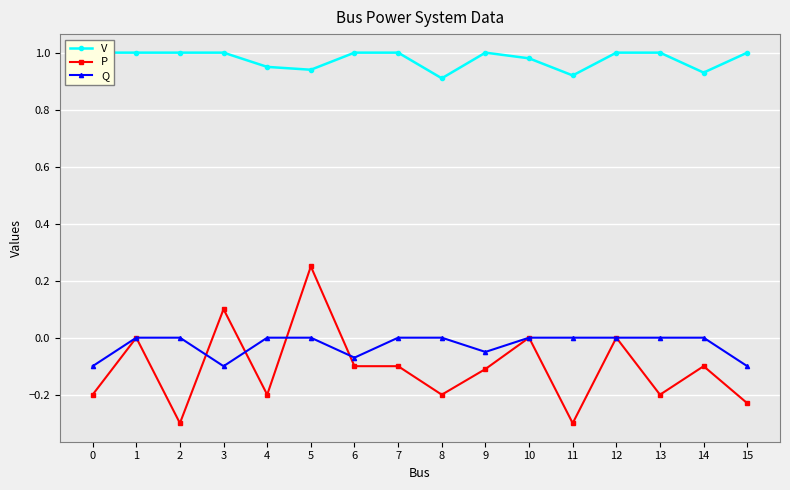

What is the smallest value displayed?

-0.3